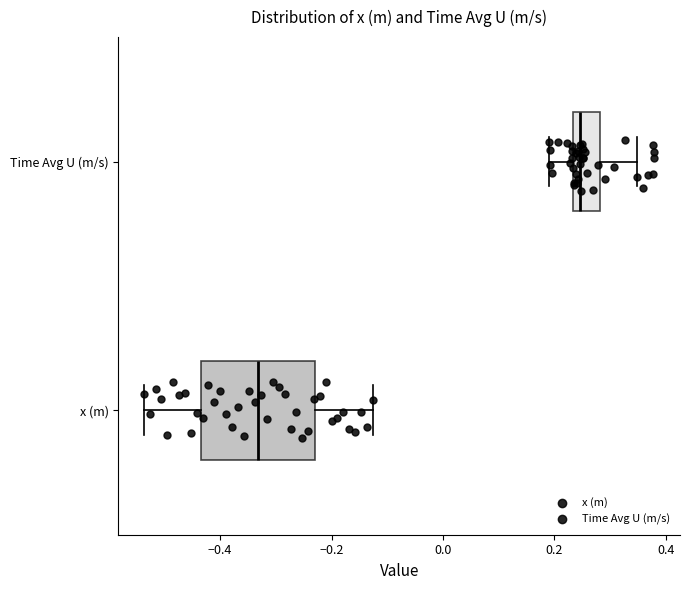

Reading bottom to top, transcribe this box plot: for each box, give where its median line is, the range the box spans, and where its two whiskers end, as read against the x-axis. The values are not printed on the chart, so give them approximately, as read against the axis.

x (m): median -0.34, box -0.44 to -0.22, whiskers -0.54 to -0.12
Time Avg U (m/s): median 0.24 (just right of the box's left edge), box 0.24 to 0.28, whiskers 0.18 to 0.34